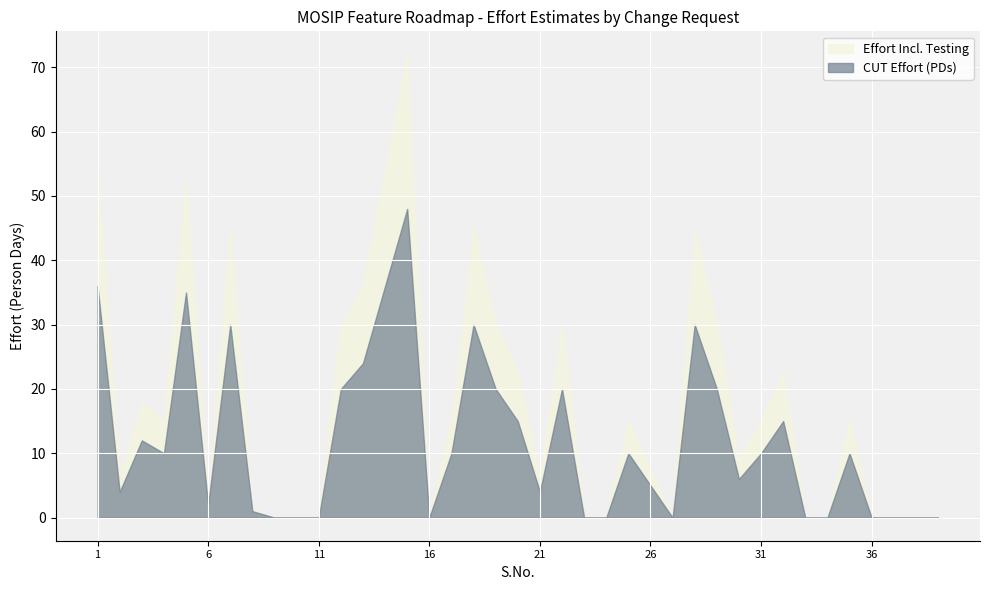

Rank the series by their average value, from lowest to highest.

CUT Effort (PDs), Effort Incl. Testing